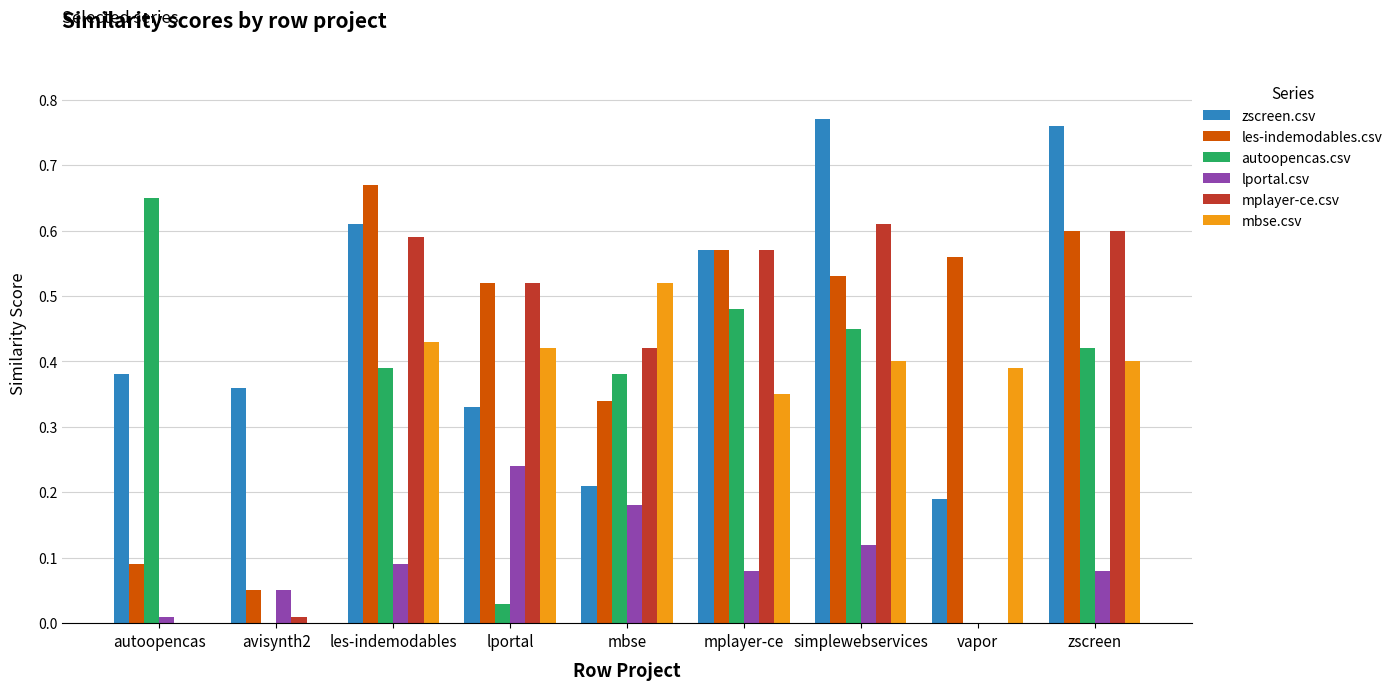

Between les-indemodables and vapor, which series saw the biggest shift?

mplayer-ce.csv